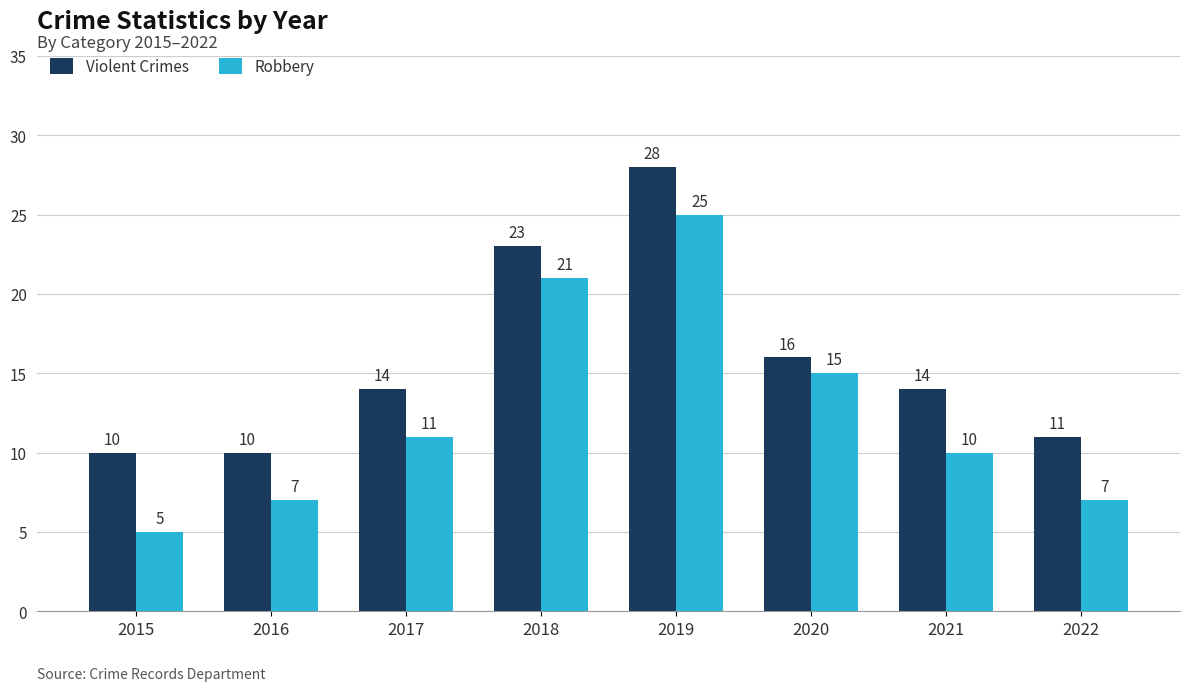

What is the value of the Robbery bar at the 6th from the left?

15